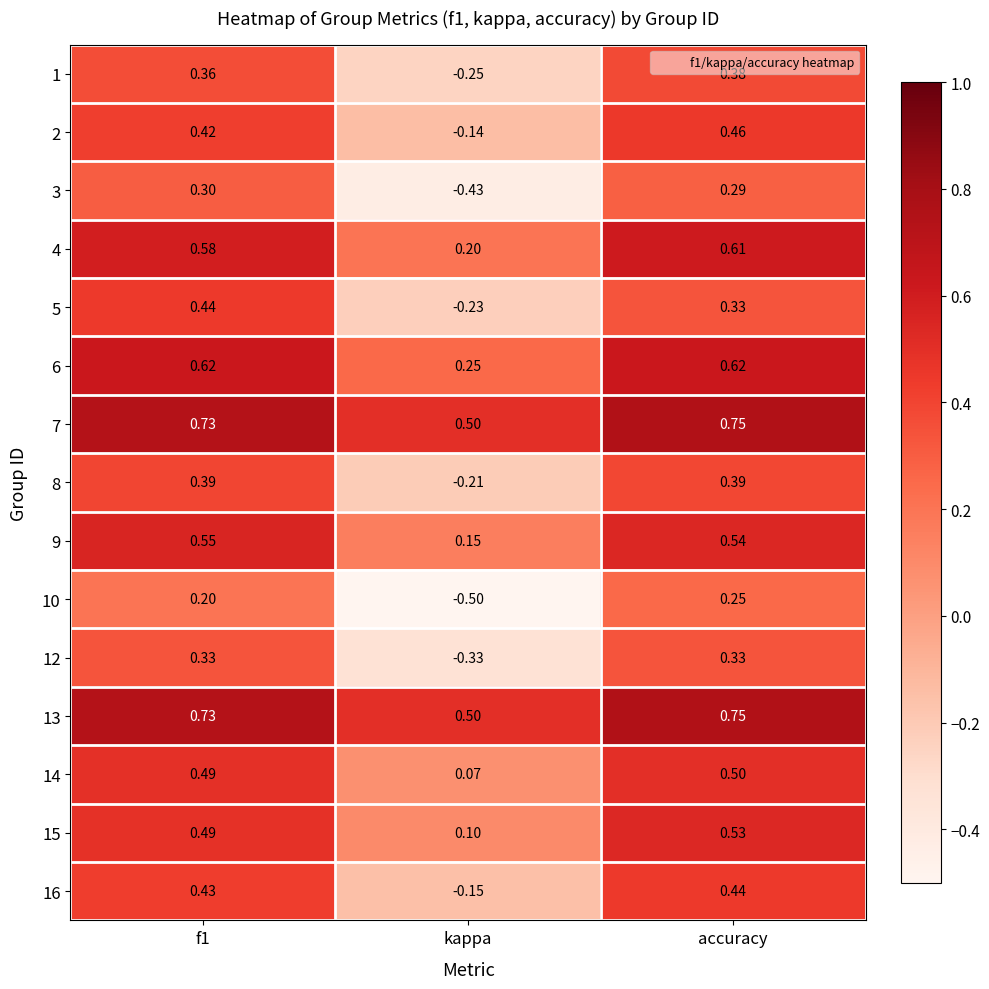

At which label is 8 closest to 0?

kappa